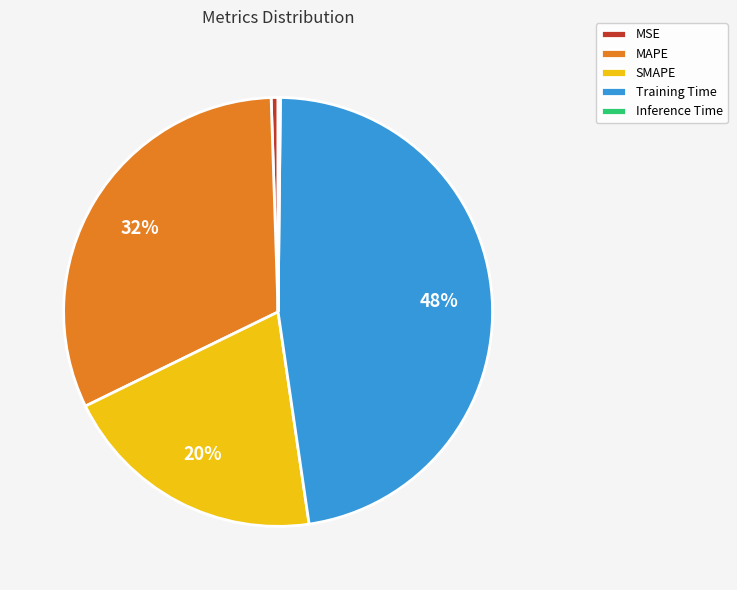

Which has a higher value, Training Time or MAPE?

Training Time